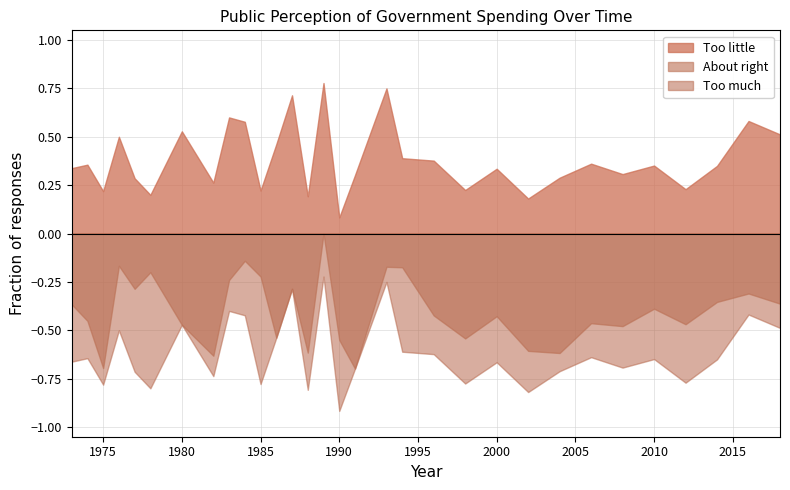

What is the greatest value displayed?

0.8